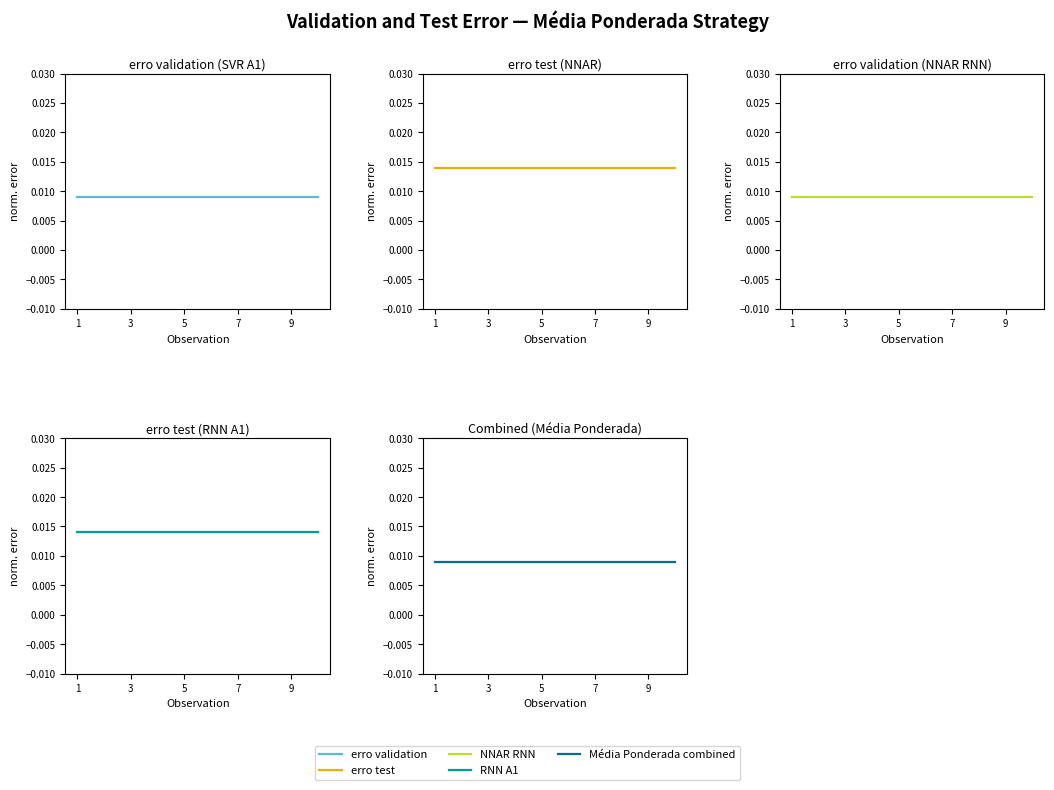

True or false: erro validation and erro test cross at least once.

False